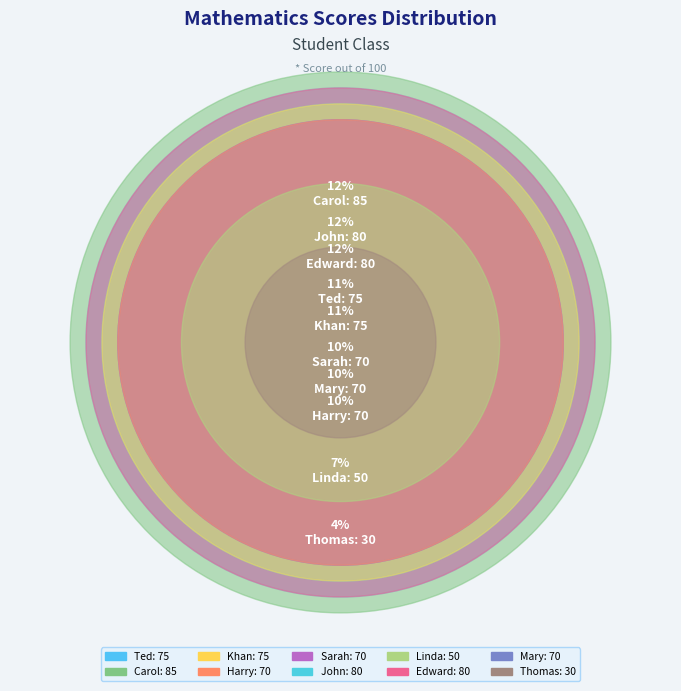

To the nearest percent, what is the difference between the largest and smallest slice percentages?

8%